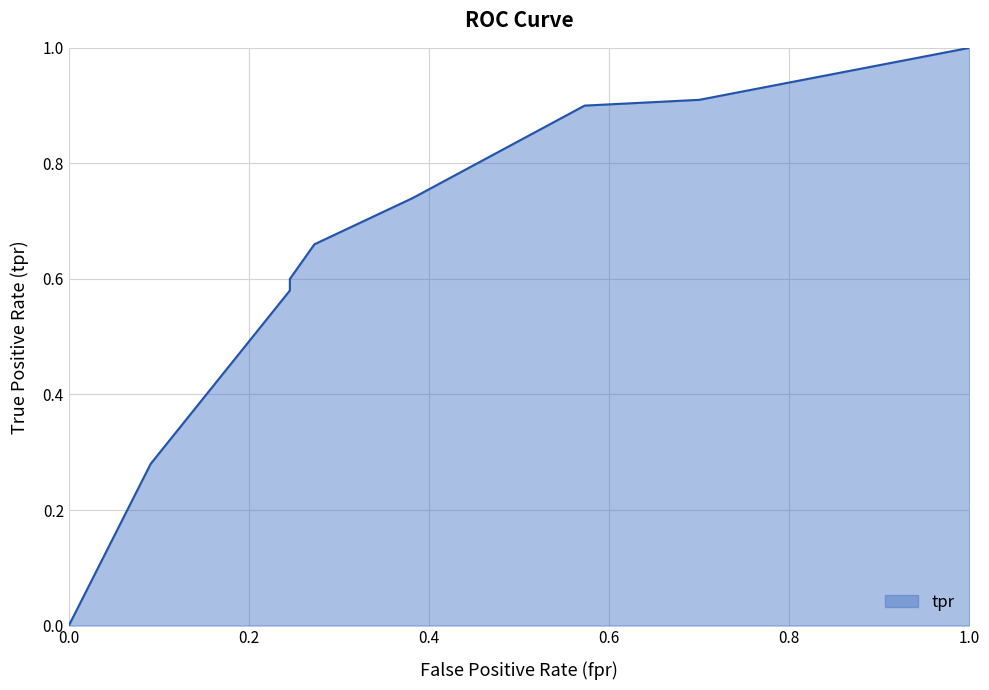

True or false: the data shows 1.0 at 0.24545454545454545.

False